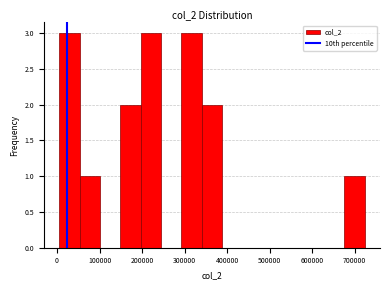

Reading left to right, transcribe this chart: for each bar, give the range it covers on the x-axis and its height. Neither the bar edges nor the heights are printed on the chart, so give them approximately, as read against the axes.

10000 to 50000: 3
50000 to 100000: 1
100000 to 150000: 0
150000 to 200000: 2
200000 to 240000: 3
240000 to 290000: 0
290000 to 340000: 3
340000 to 390000: 2
390000 to 440000: 0
440000 to 480000: 0
480000 to 530000: 0
530000 to 580000: 0
580000 to 630000: 0
630000 to 680000: 0
680000 to 720000: 1